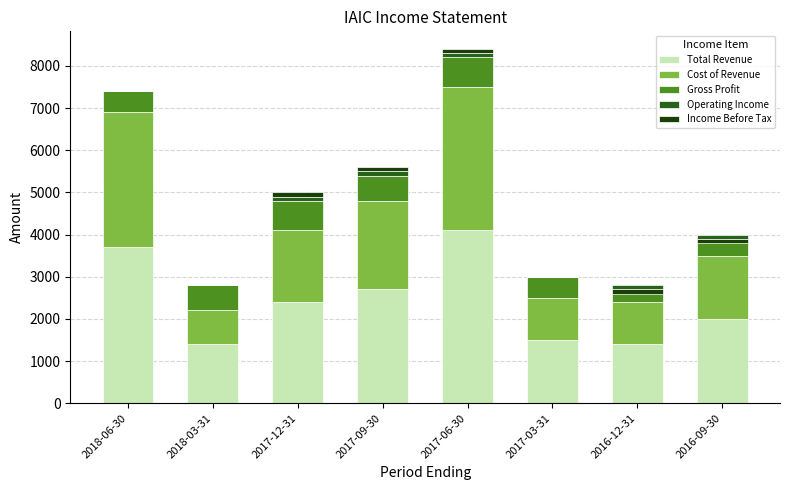

What is the spread (max minus min) of values at 2017-06-30?

4000